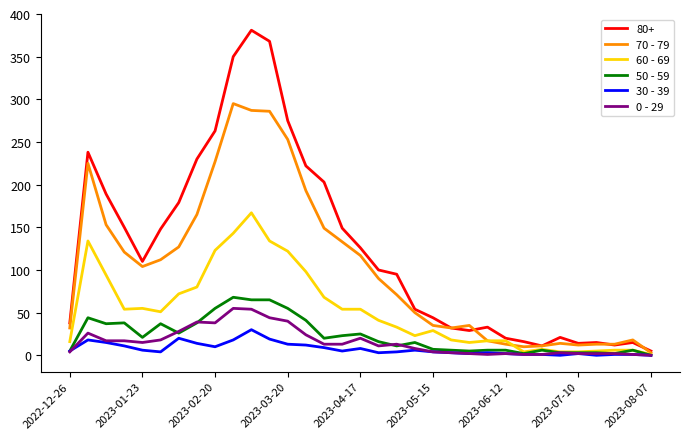

Which series has the widest spread of values?

80+